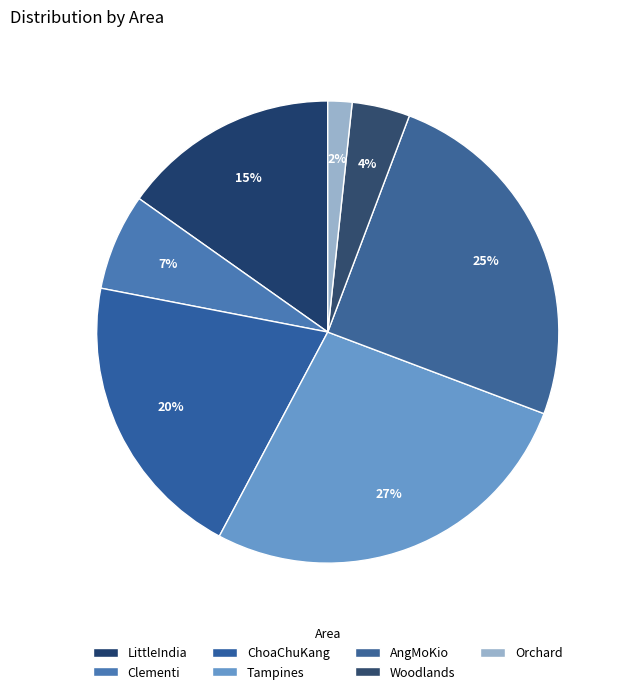

Is there any slice that represents more than half of the pie?

No